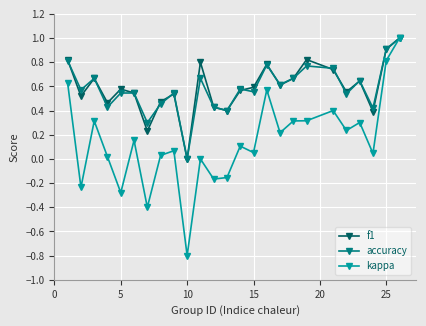

How many positive values does the accuracy series have?

24